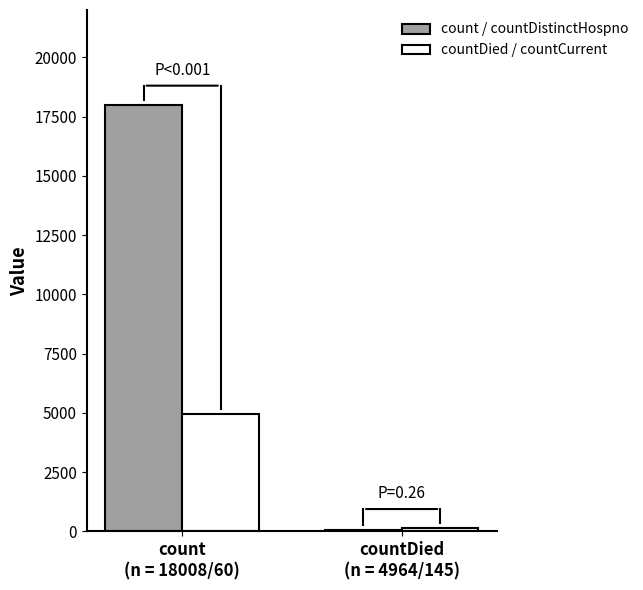

What is the sum of all countDied / countCurrent values?

5109